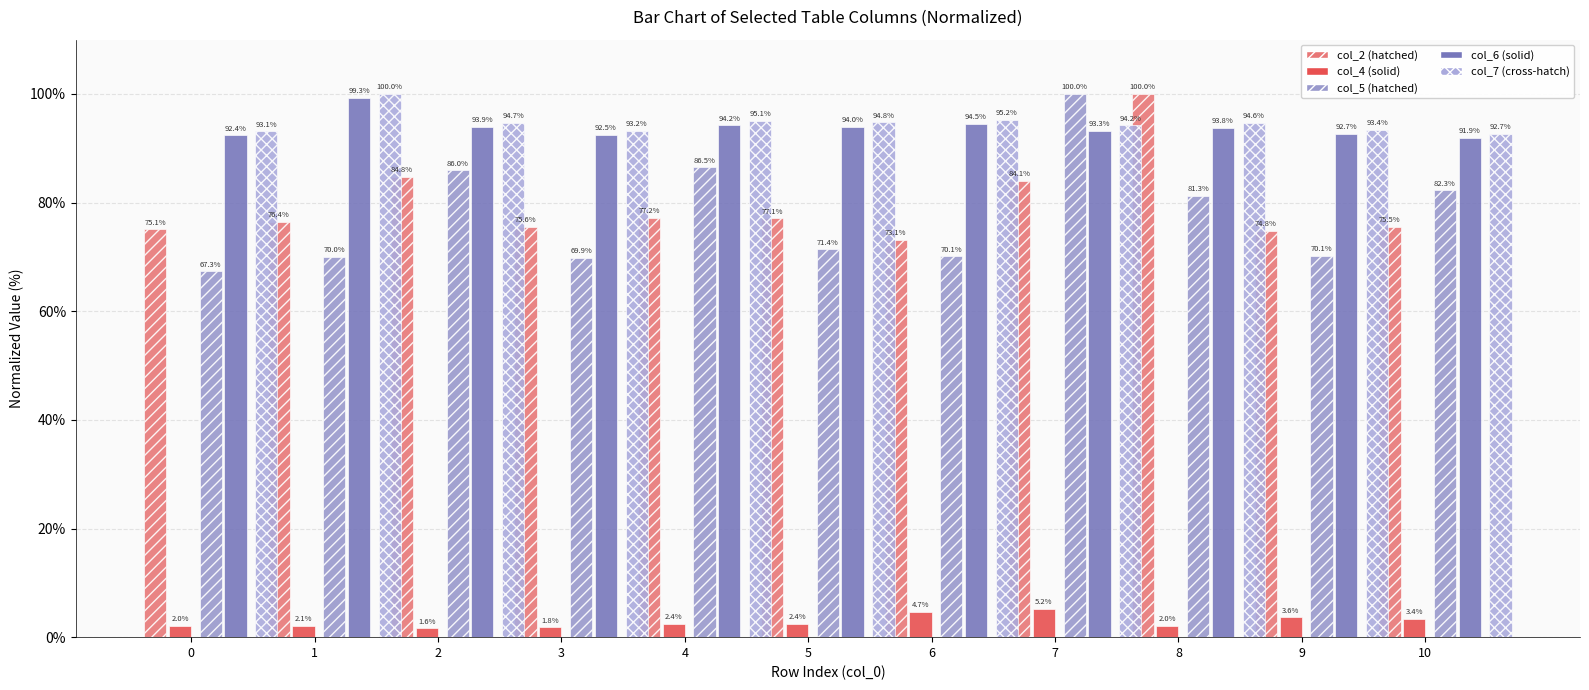

The col_6 series shows 94.5 at 6. True or false?

True